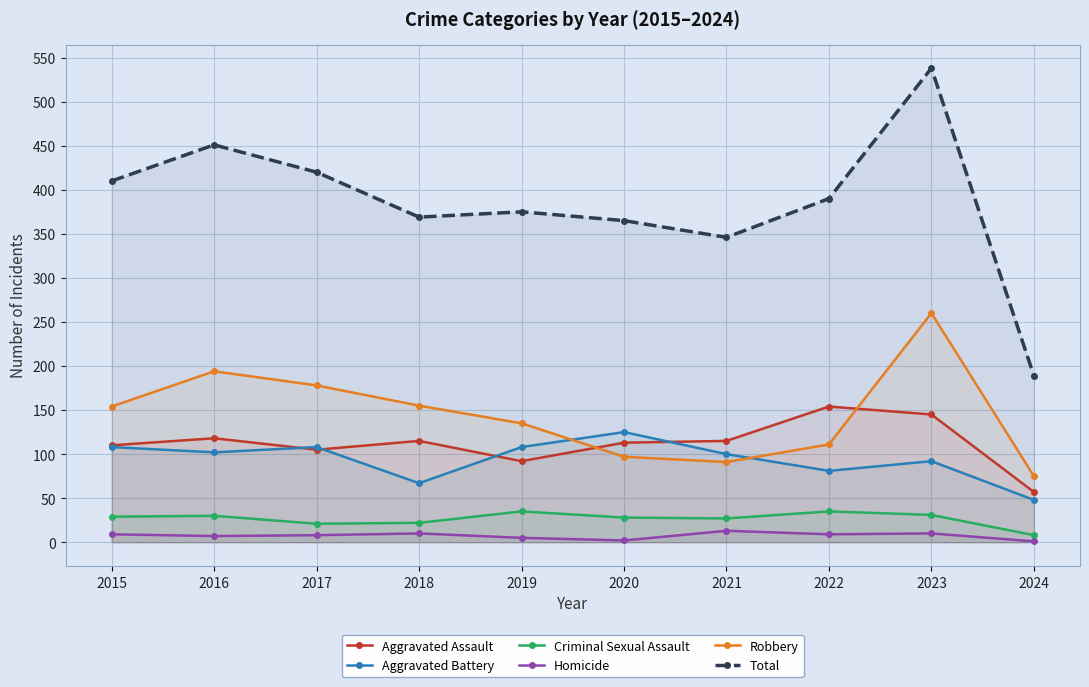

At which label does Robbery reach its minimum?

2024